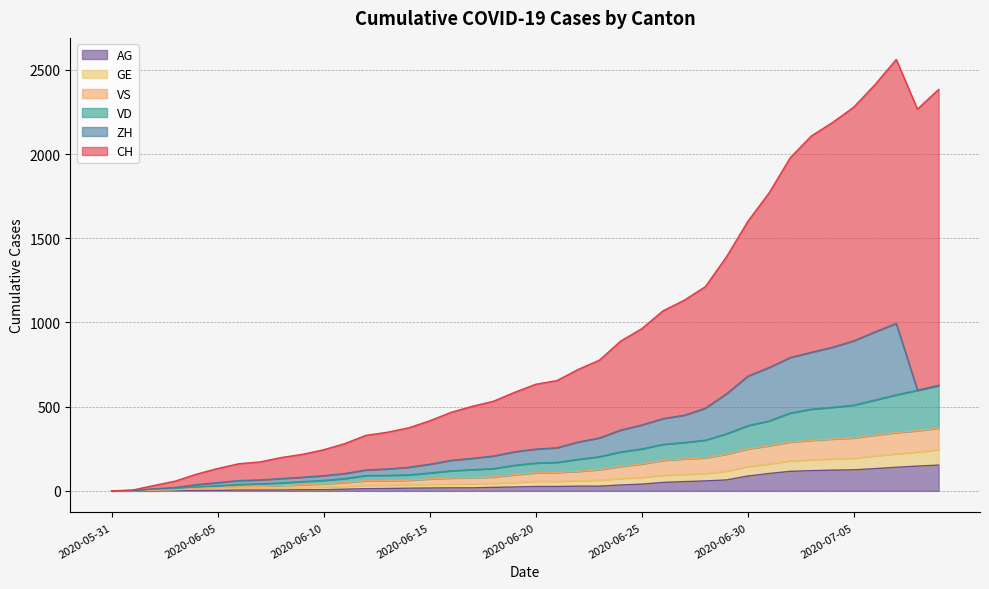

Count the number of categories in the chart.

40